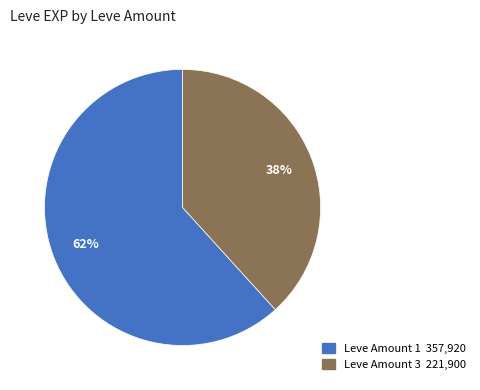

Is there a majority slice in this chart?

Yes